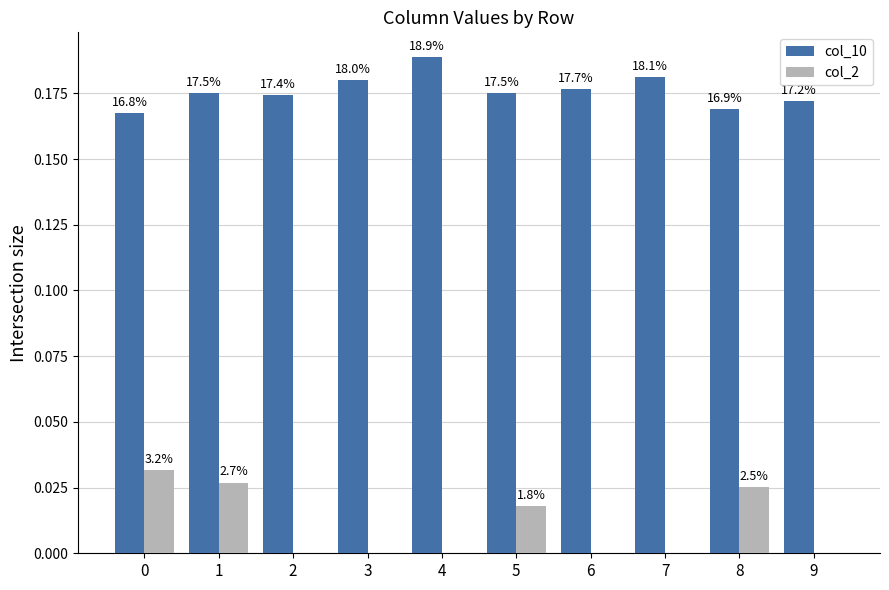

What is the maximum value shown in the chart?

0.2